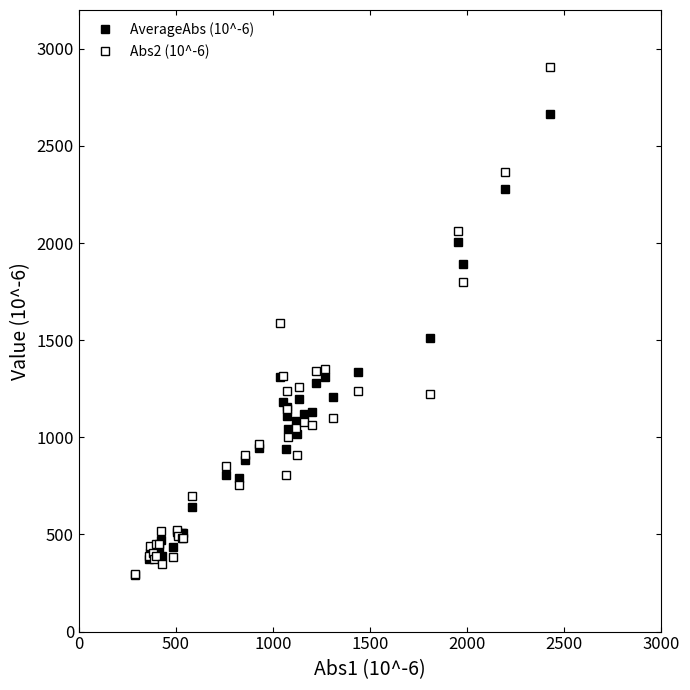

Reading left to right, what are all the values shown in this chart?

AverageAbs (10^-6): 291.5	375.5	405.0	393.0	382.0	391.5	423.0	431.5	470.5	387.0	434.5	513.0	500.5	505.5	508.0	639.5	807.5	790.0	882.0	947.0	1312.5	1182.5	937.5	1108.5	1156.0	1040.5	1084.0	1018.0	1198.5	1119.0	1130.5	1282.0	1311.0	1206.0	1338.0	1513.5	2008.0	1890.0	2280.5	2667.0
Abs2 (10^-6): 295.0	388.0	442.0	405.0	376.0	388.0	449.0	451.0	518.0	346.0	386.0	521.0	493.0	481.0	480.0	696.0	855.0	753.0	908.0	965.0	1589.0	1314.0	807.0	1146.0	1240.0	1004.0	1050.0	911.0	1261.0	1078.0	1062.0	1342.0	1353.0	1102.0	1239.0	1221.0	2064.0	1800.0	2365.0	2905.0